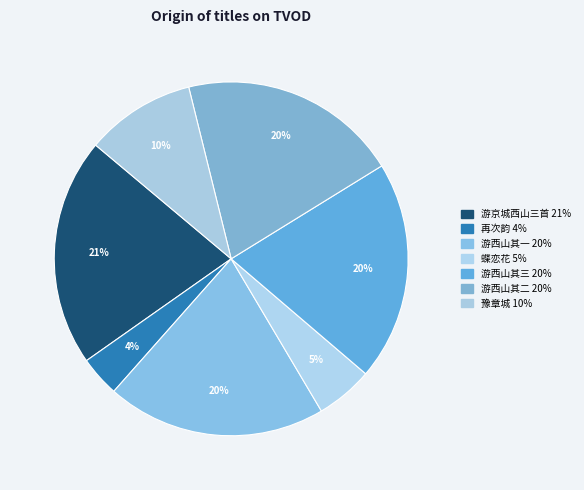

What is the largest slice in the pie chart?

游京城西山三首